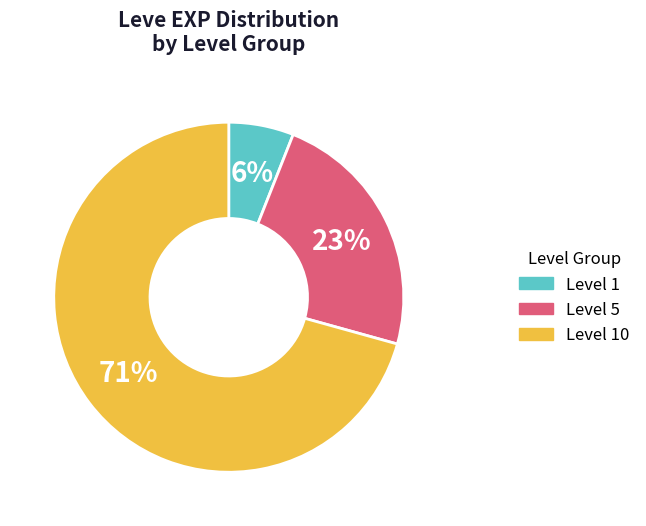

Which category has the smallest portion of the pie?

Level 1